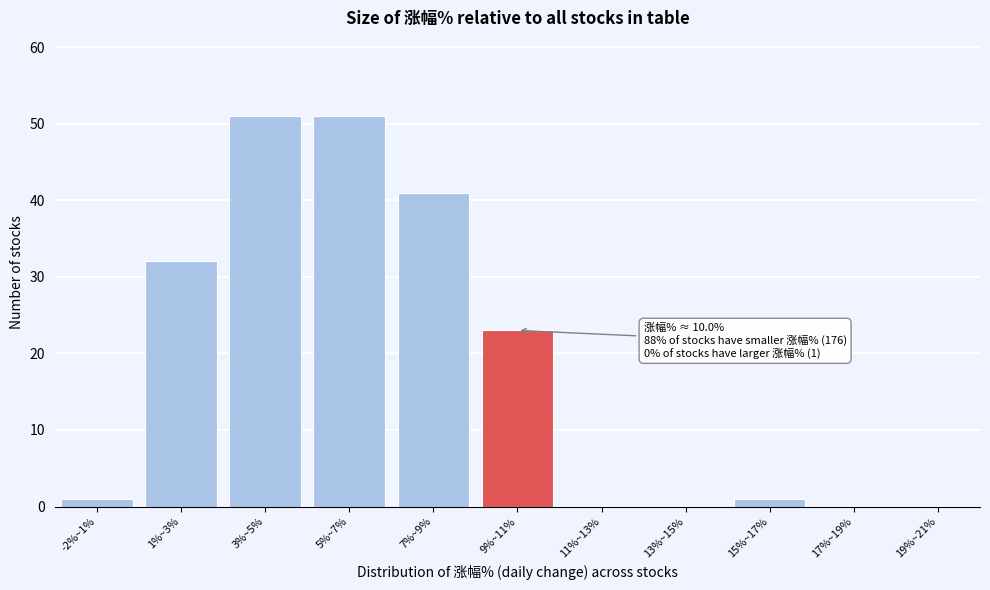

Reading left to right, list all the values displayed in this chart.

-2%~1%=1	1%~3%=32	3%~5%=51	5%~7%=51	7%~9%=41	9%~11%=23	11%~13%=0	13%~15%=0	15%~17%=1	17%~19%=0	19%~21%=0